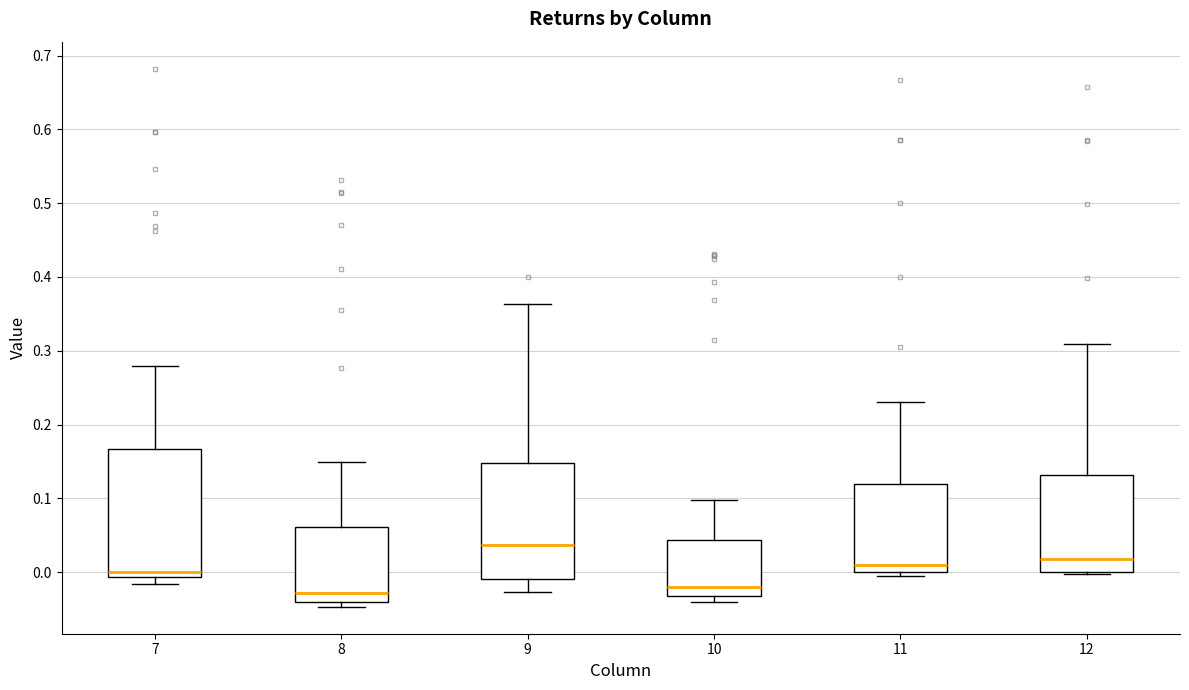

Which box is the tallest, from its lower edge to its upper edge?

7